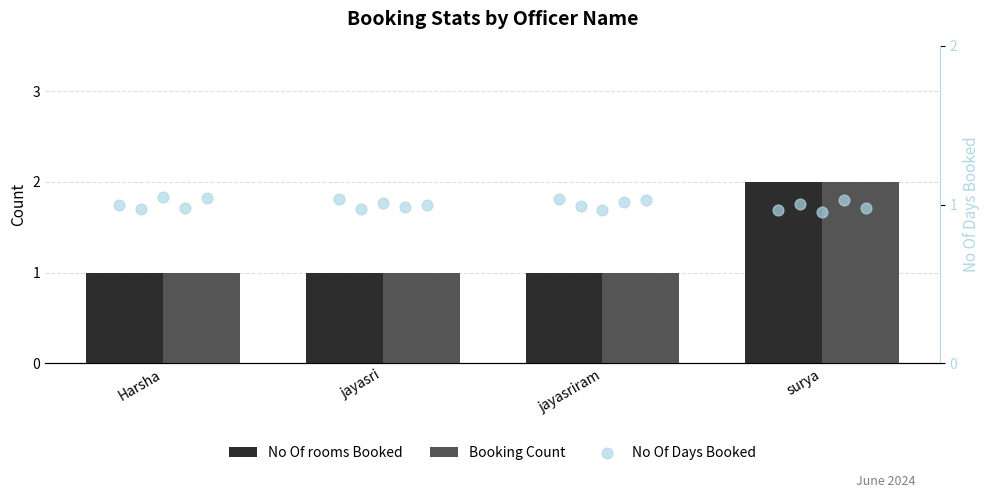

At how many categories does at least one series exceed 1?

1